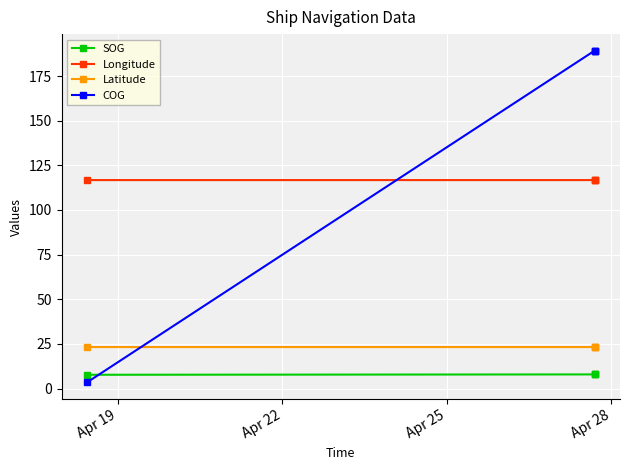

True or false: Latitude and Longitude cross at least once.

False